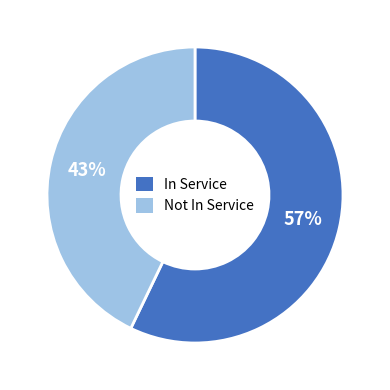

To the nearest percent, what is the average slice percentage?

50%